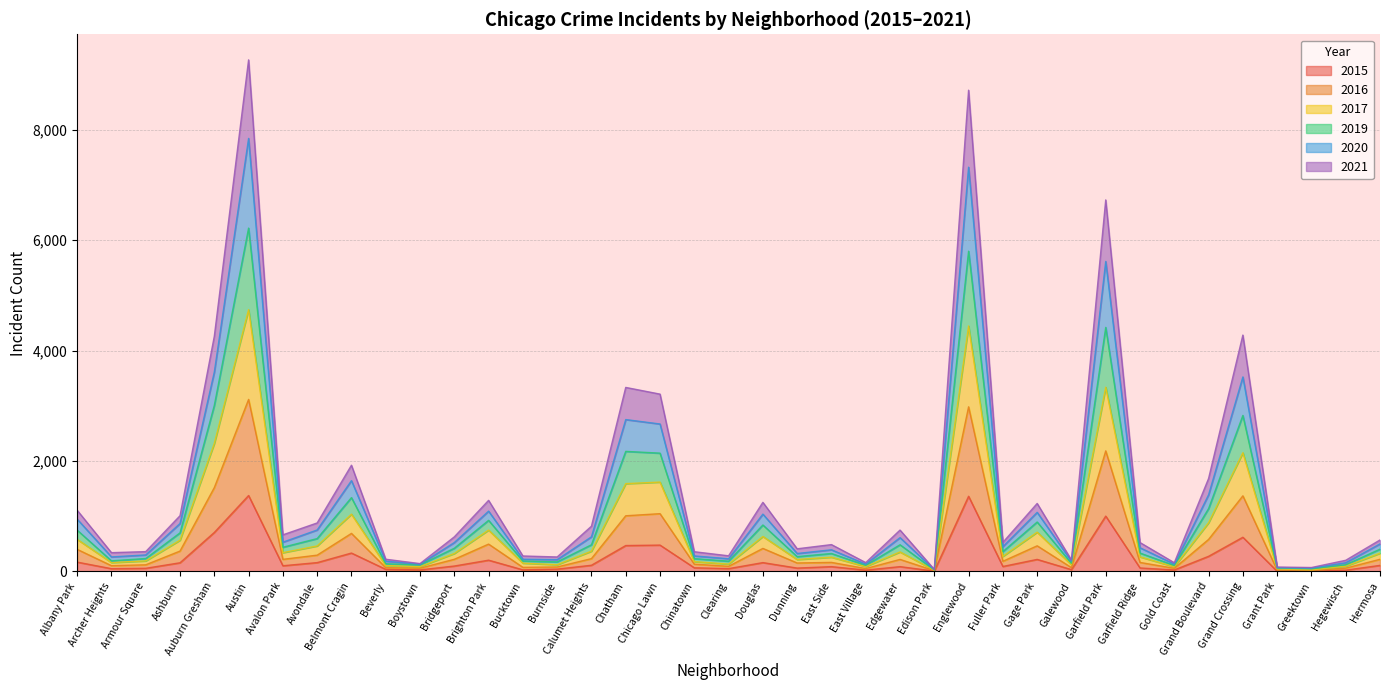

What is the total value across all series at Garfield Park?

6728